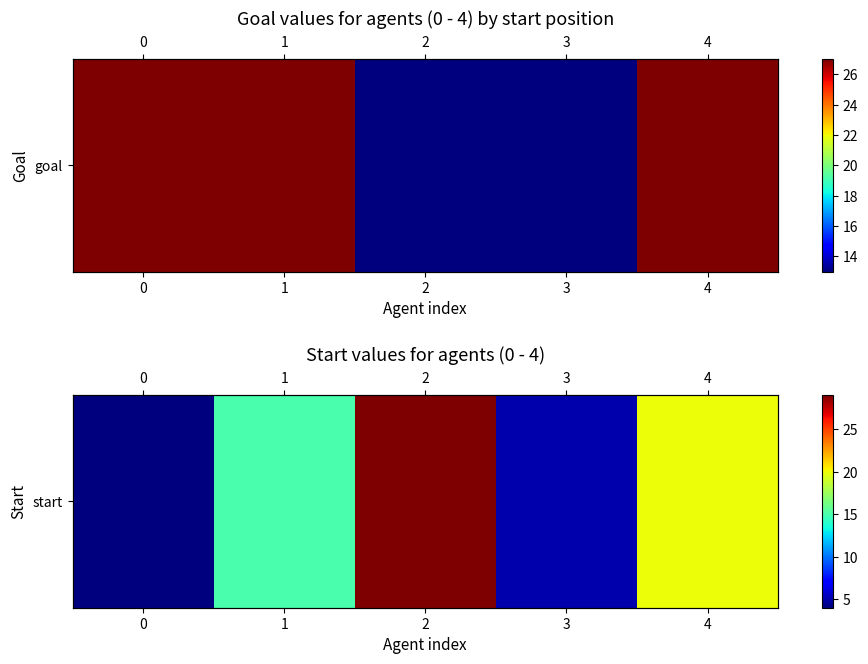

True or false: the data shows 7 at 3.

False